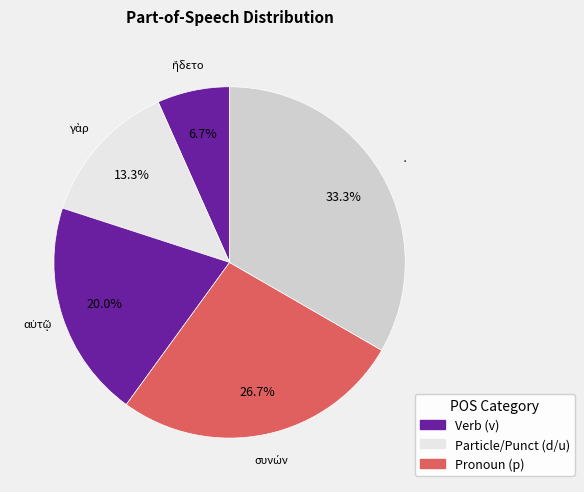

How many slices are in this pie chart?

5